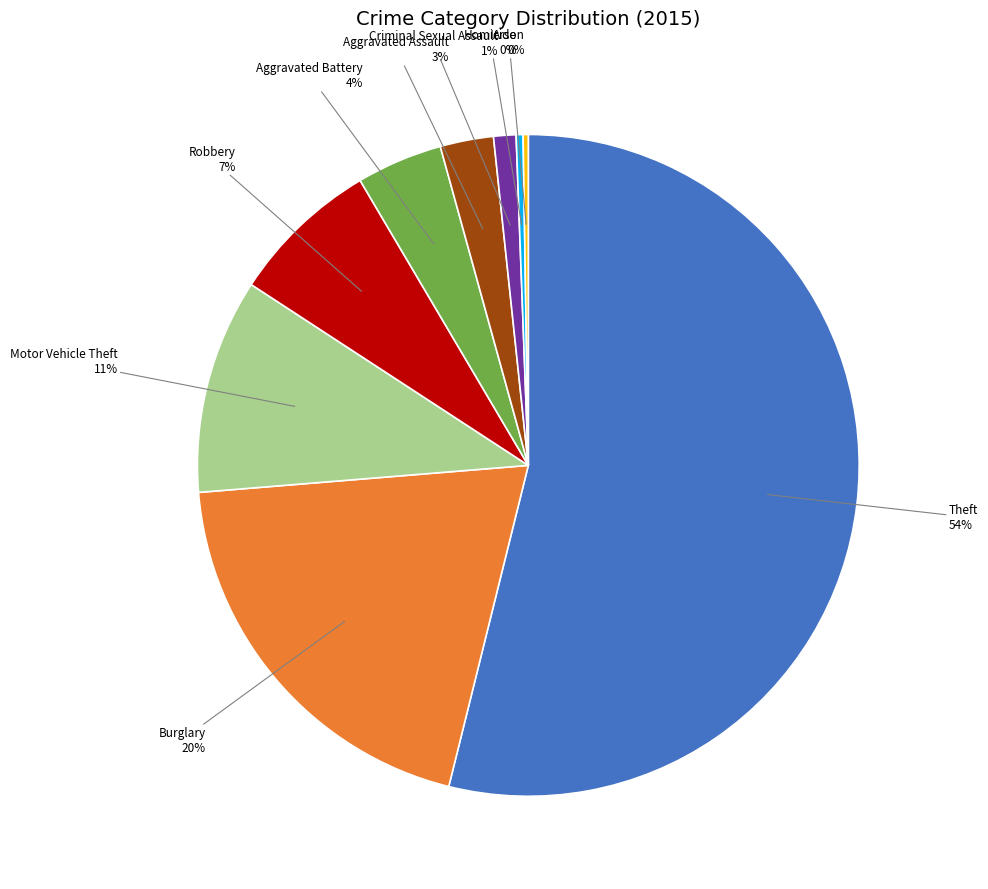

True or false: Aggravated Battery accounts for 10% of the total.

False